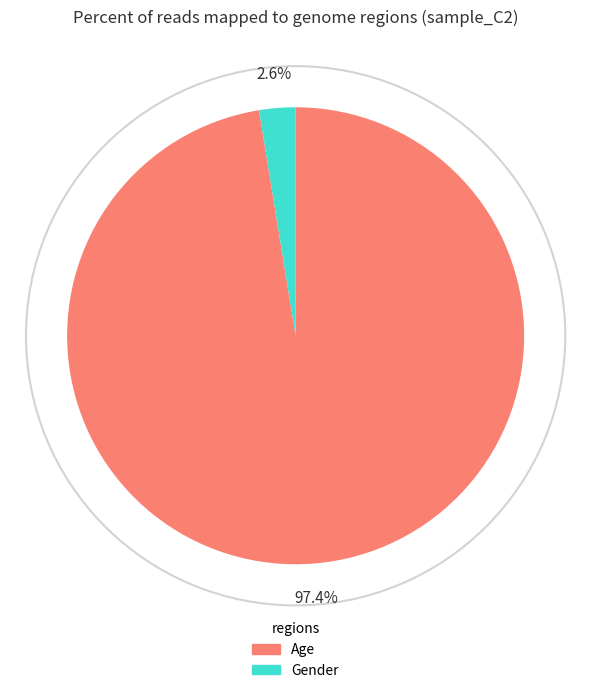

Rank the categories by value from lowest to highest.

Gender, Age